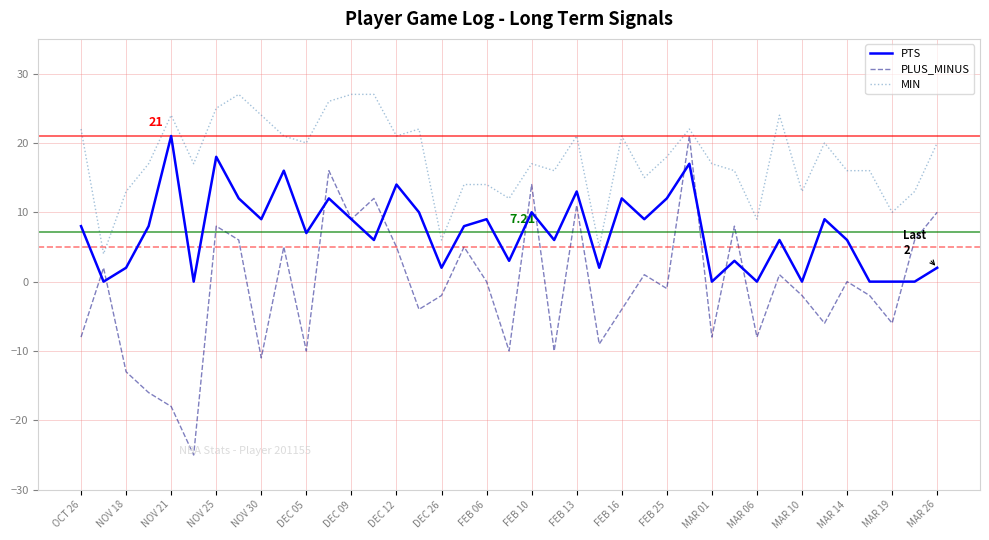

Which series has the widest spread of values?

PLUS_MINUS